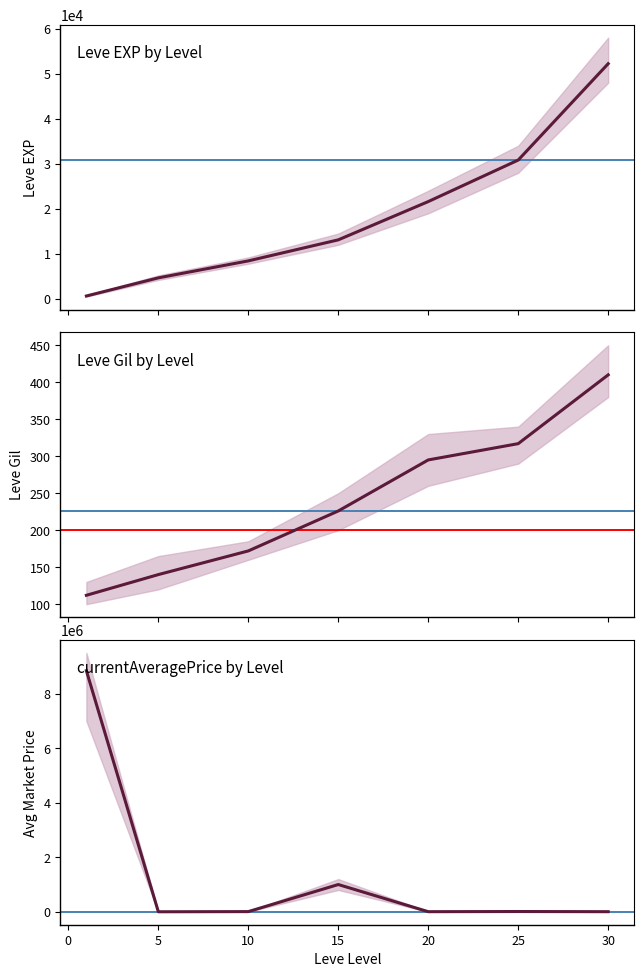

At which label does Leve Gil reach its peak?

30